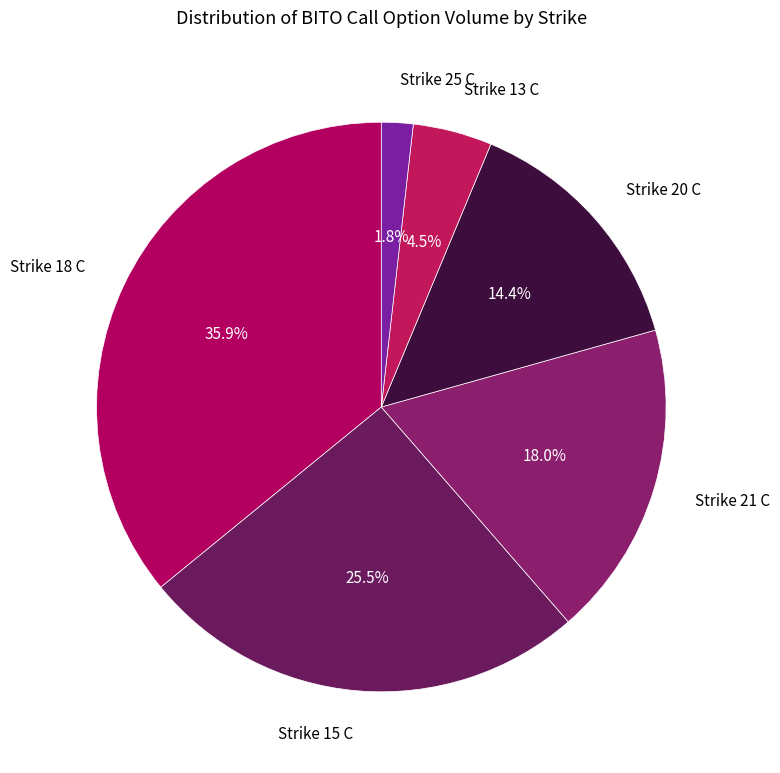

How many segments does this pie chart have?

6